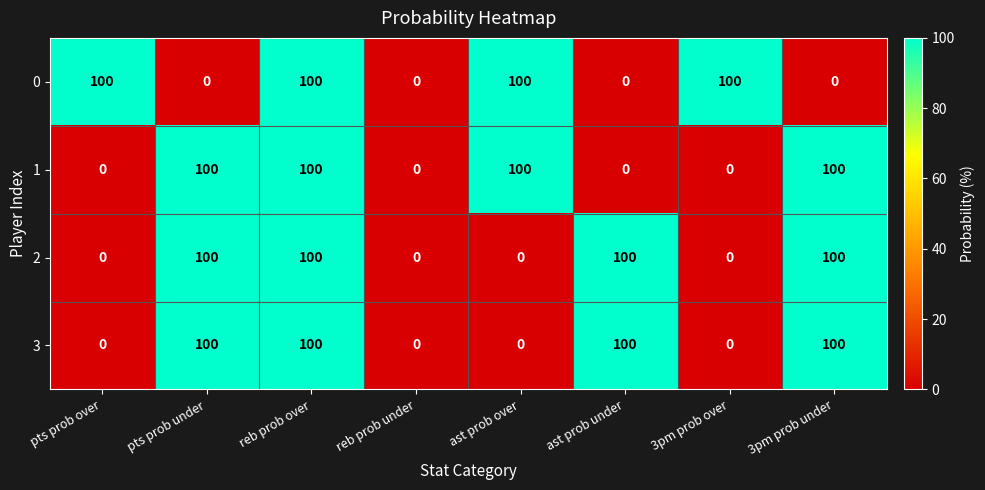

What is the spread (max minus min) of values at ast prob under?

100